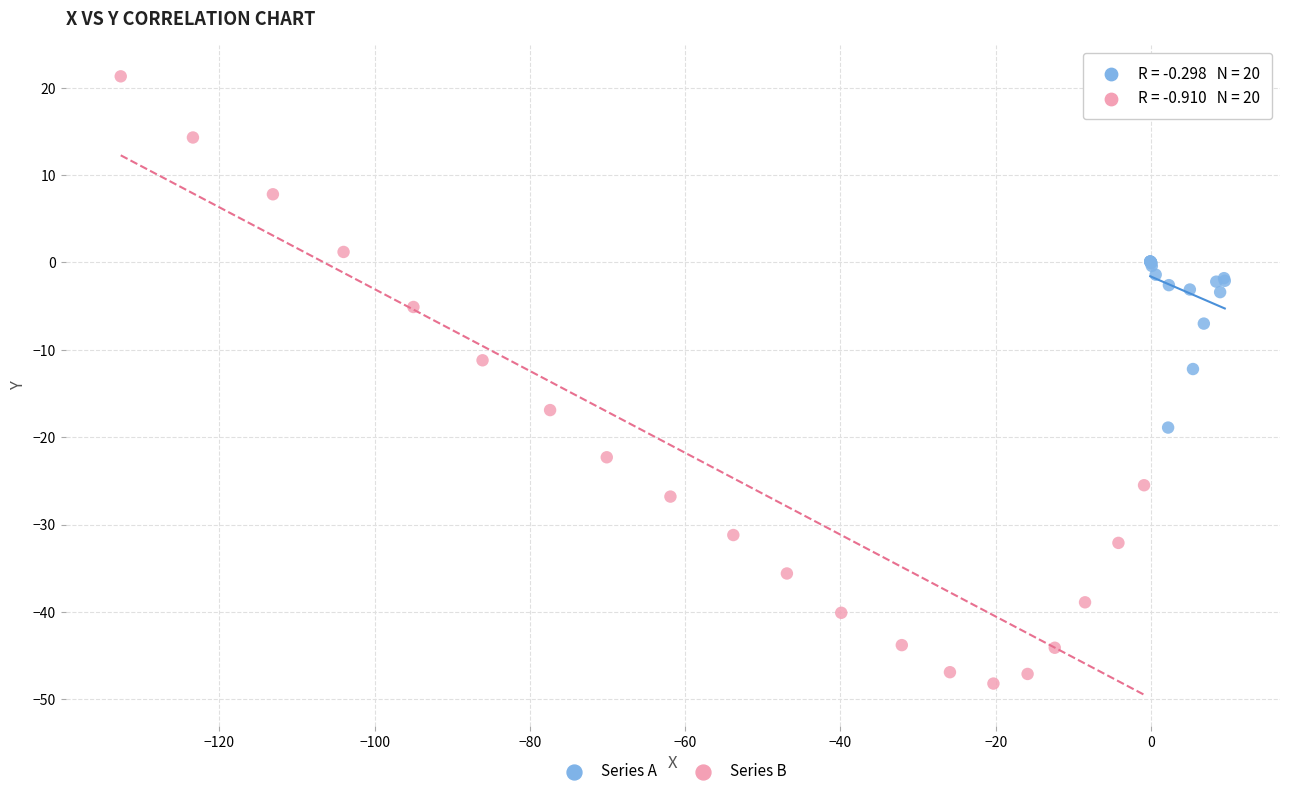

Which series reaches the maximum Y coordinate?

Series B